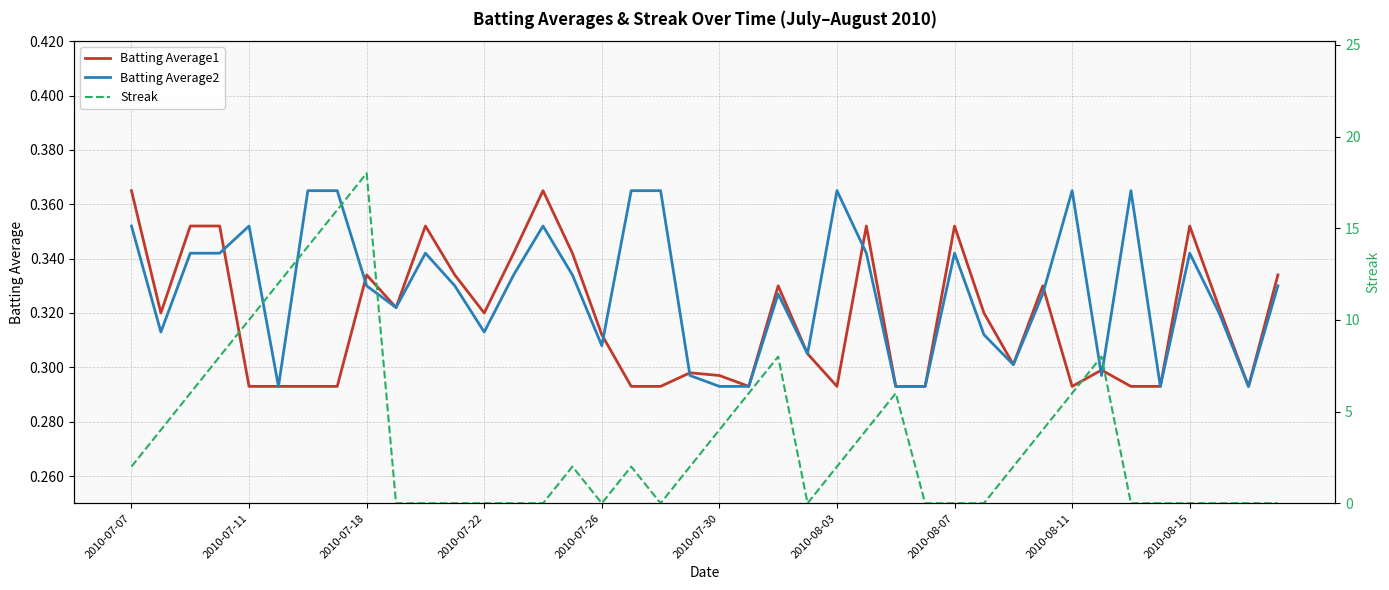

True or false: Batting Average1 has a value of 0.4 at 19.

False